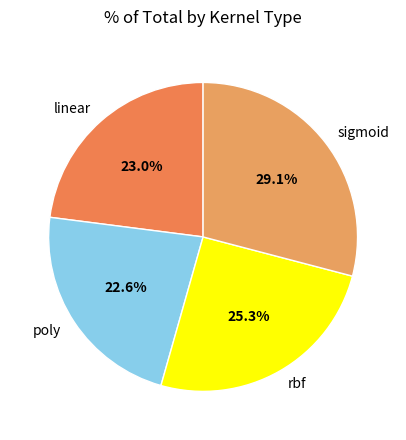

To the nearest percent, what is the average slice percentage?

25%